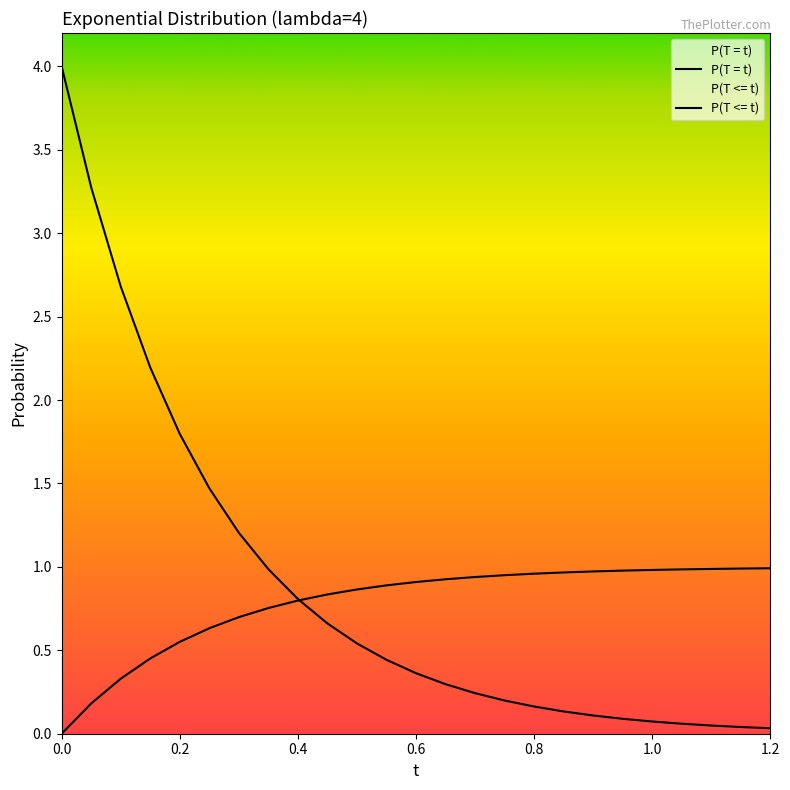

What is the maximum value shown in the chart?

4.0